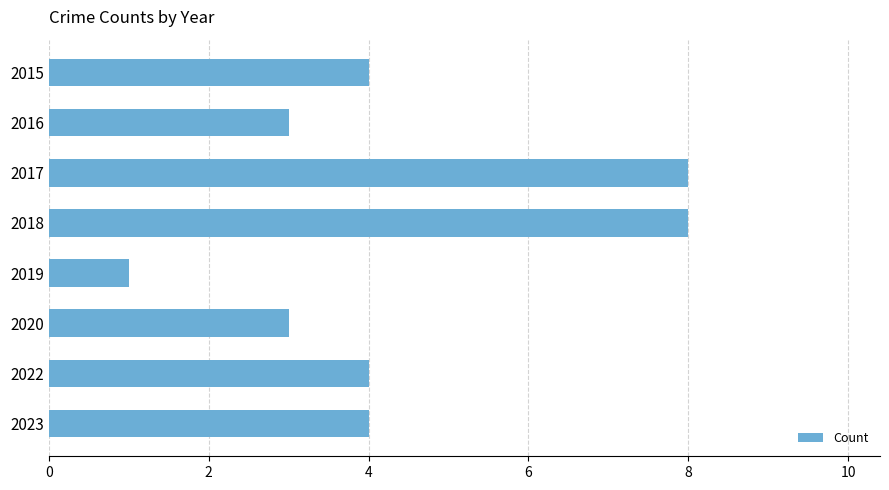

True or false: the data shows 3 at 2020.

True